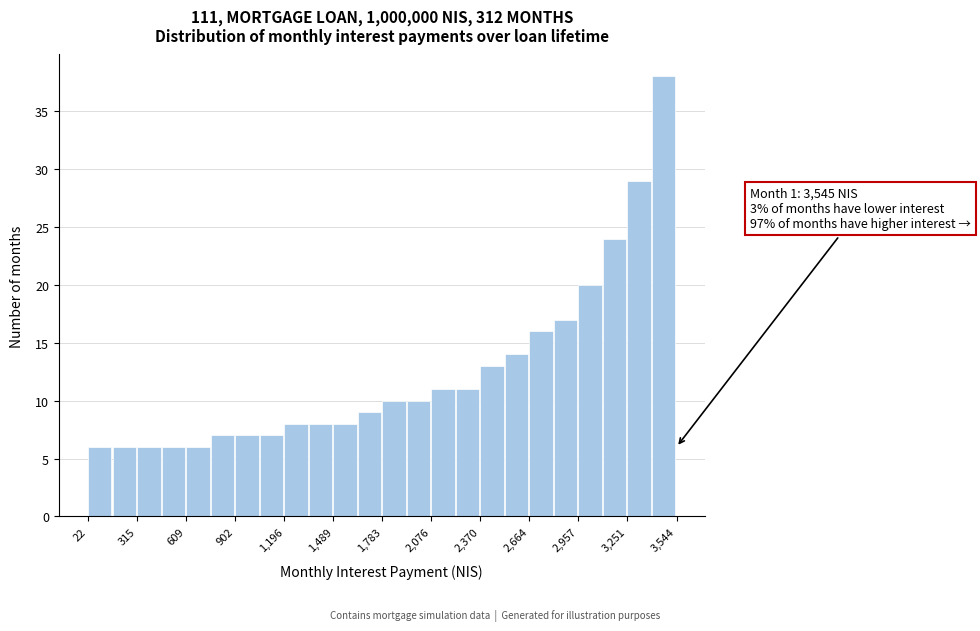

Around what value on the x-axis is the tallest bar? Give the approximate position of its centre, as read against the axis.

3450